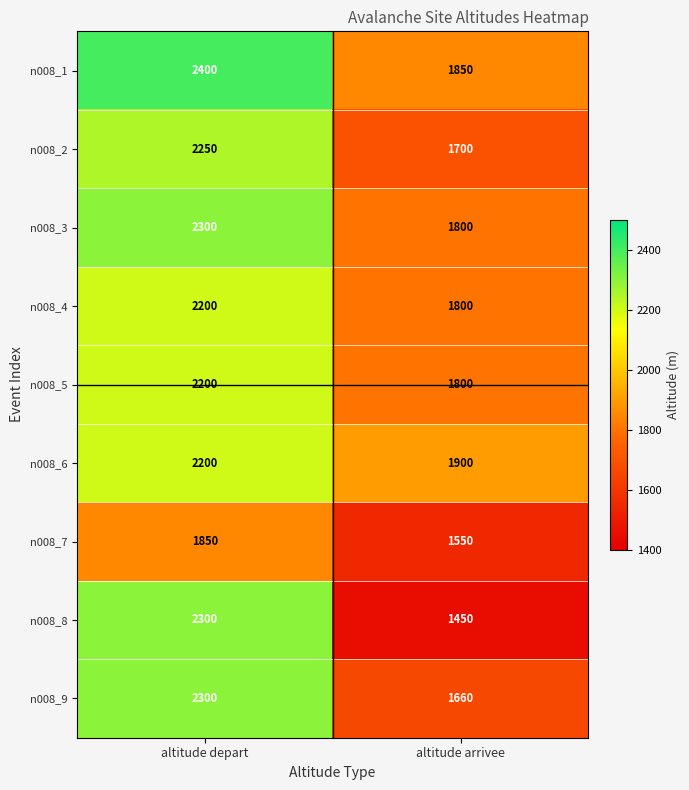

Which label corresponds to the largest value in the chart?

altitude depart